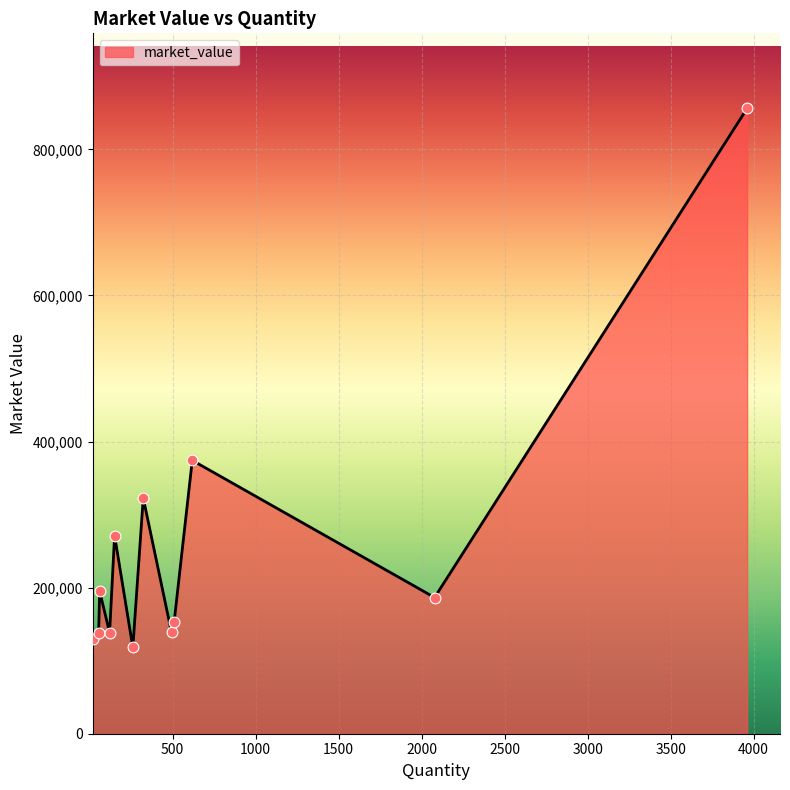

What is the smallest value displayed?

118118.0